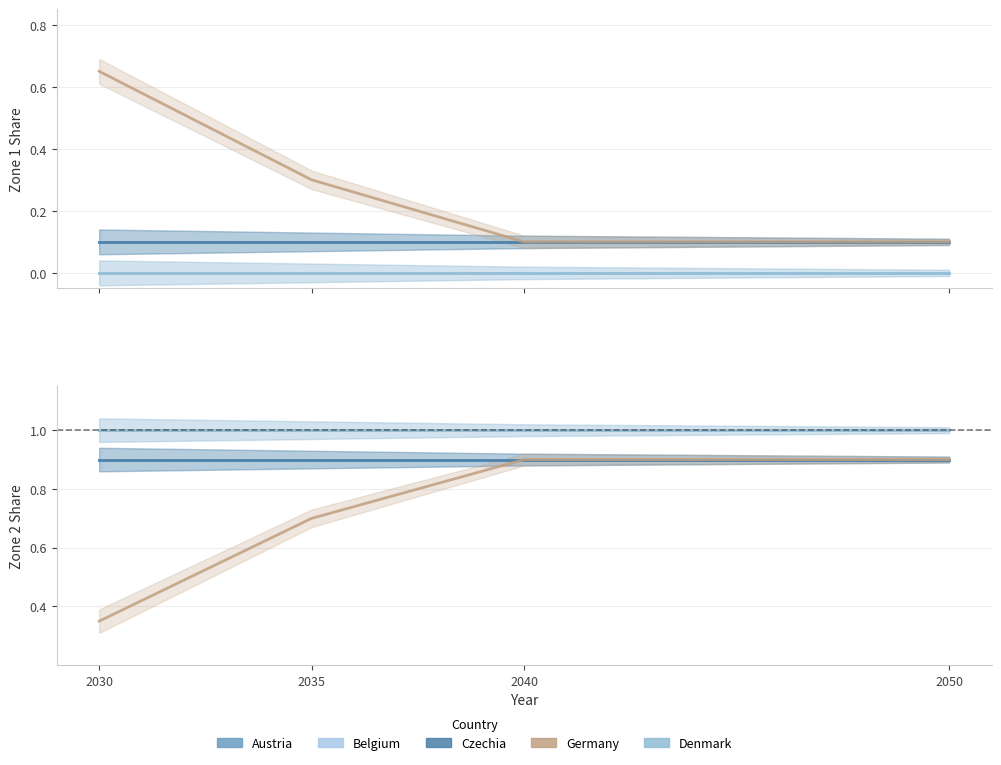

Is it true that Denmark equals 1.0 at 2035?

True